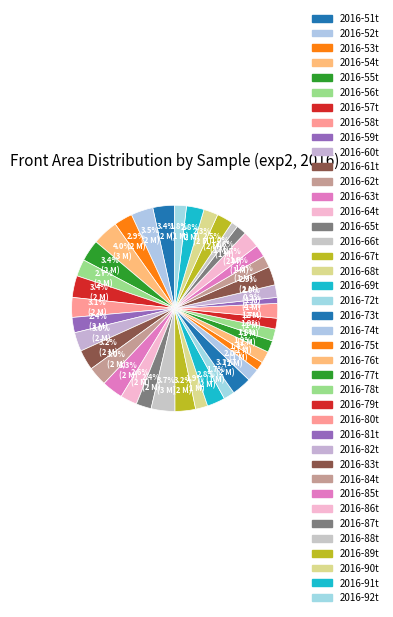

Count the number of slices in the pie.

40